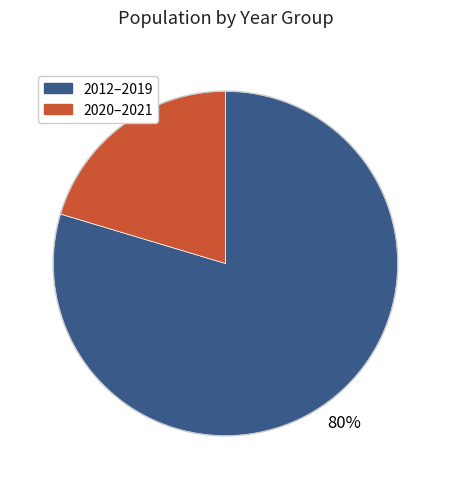

Rank the categories by value from lowest to highest.

2020–2021, 2012–2019